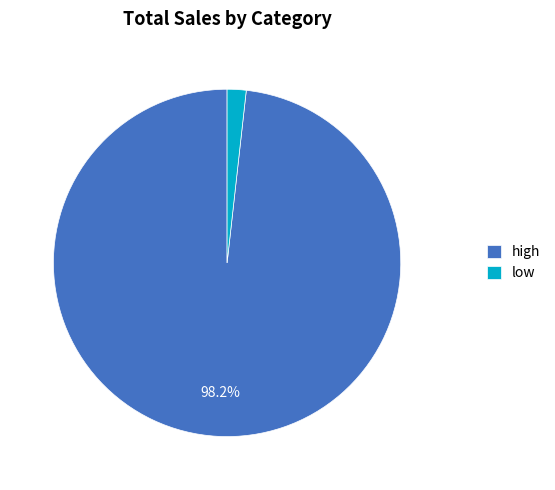

How much of the chart is everything except high?

1.8%